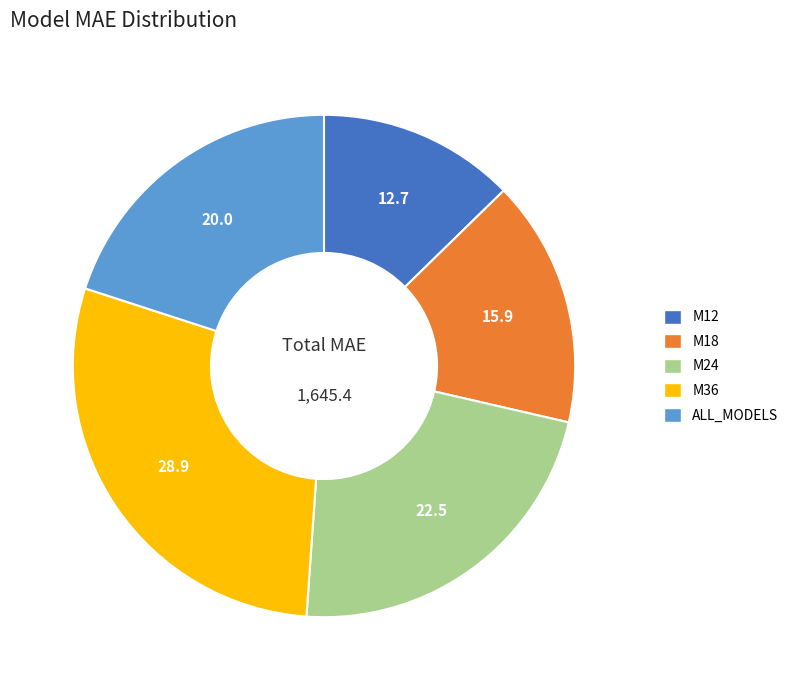

Is there any slice that represents more than half of the pie?

No